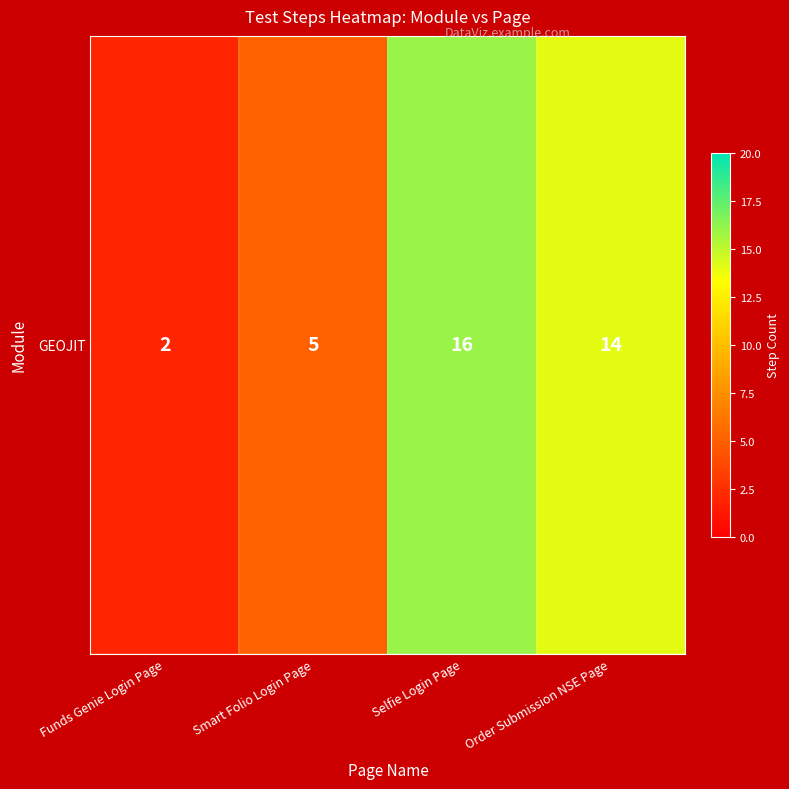

How many data points are less than 14?

2